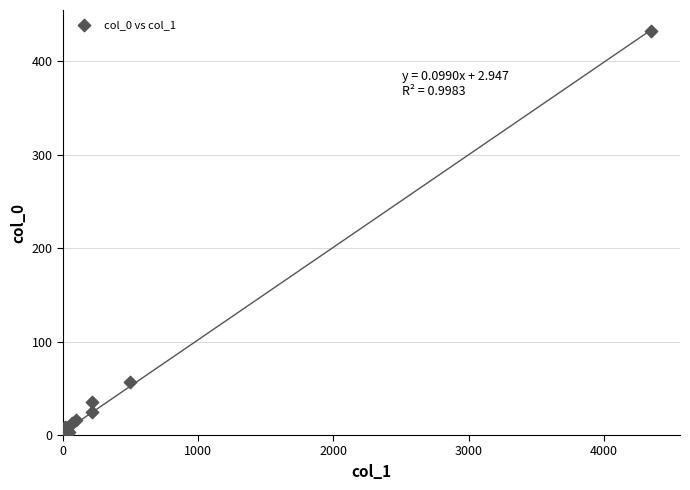

What Y value in the scatter plot is closest to 216?

57